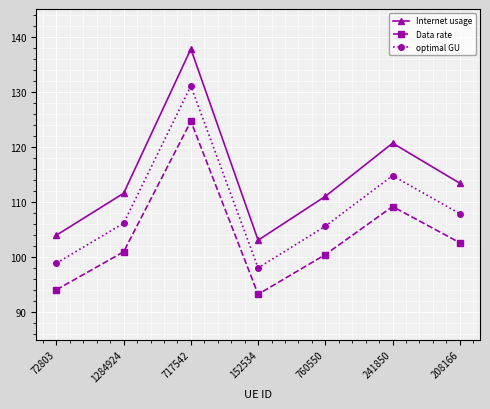

What is the total value across all series at 1284924?

318.6